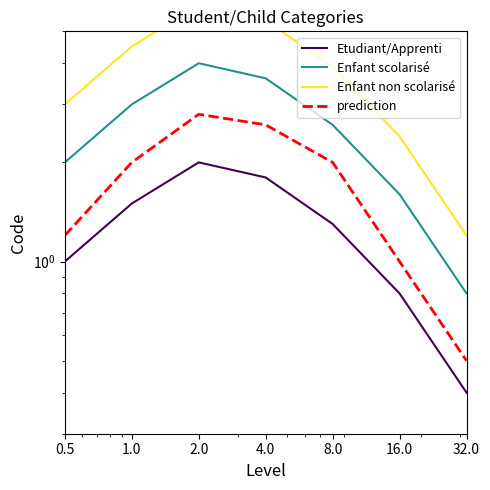

Between 2.0 and 4.0, which is larger?

2.0